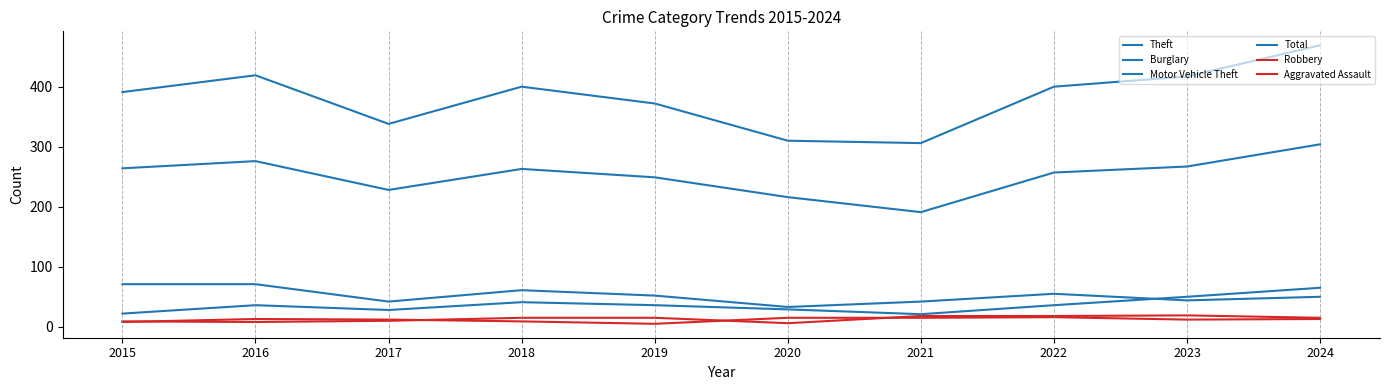

What is the value of the Burglary point at the 3rd from the left?

42